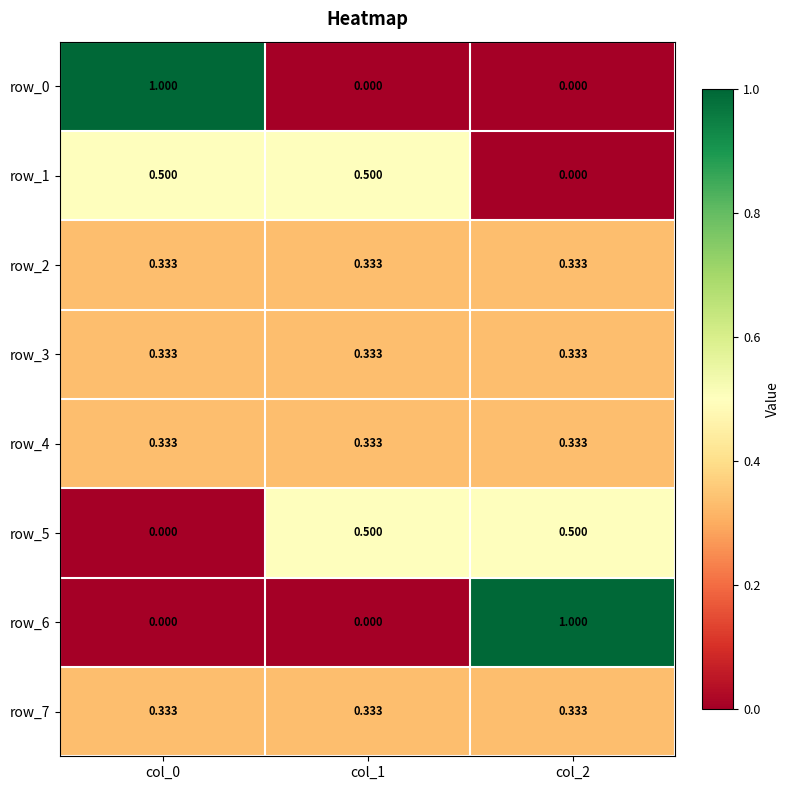

How many distinct data groups are displayed?

8